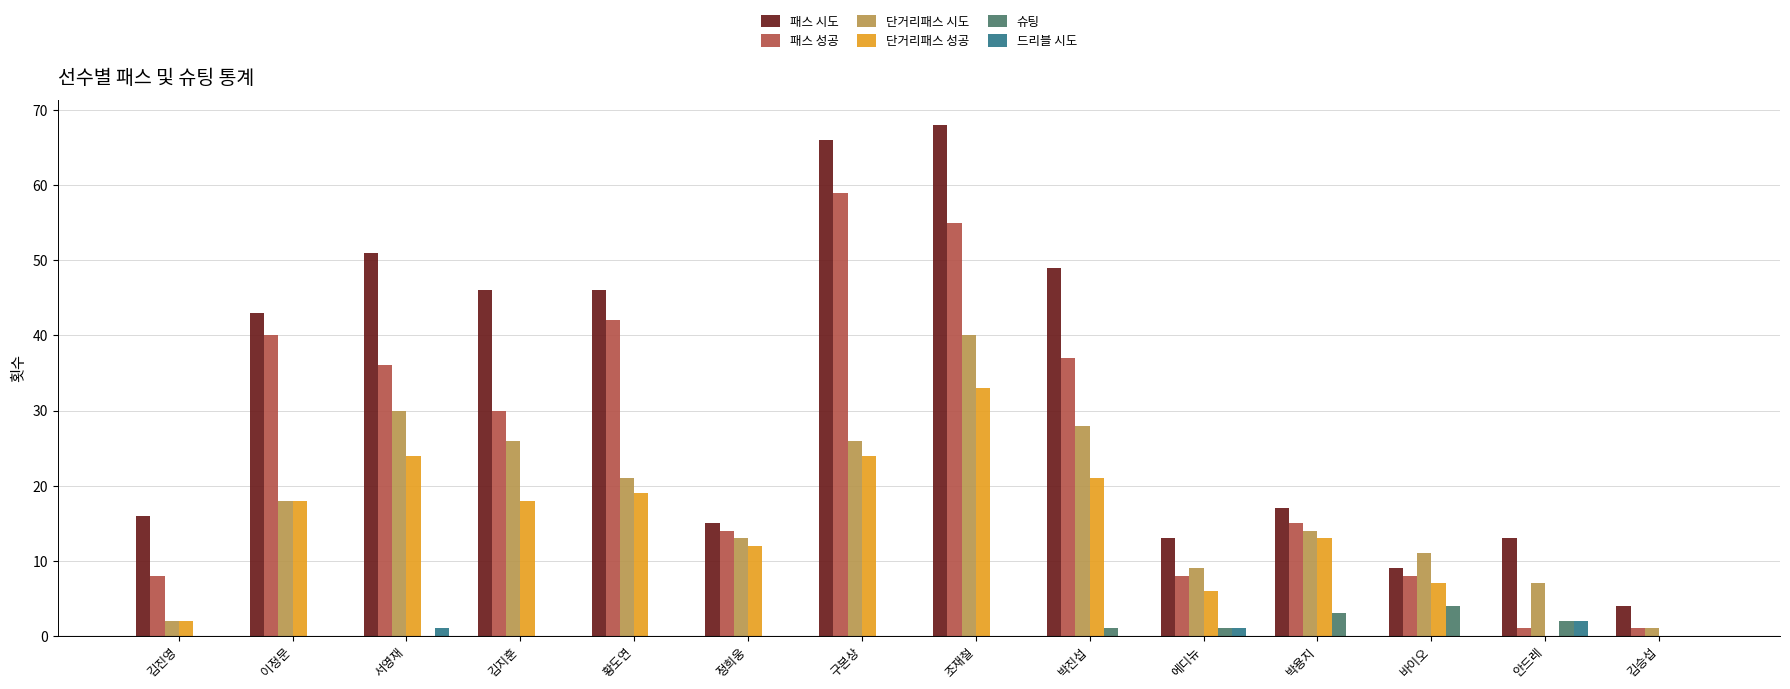

Where is 패스 시도 nearest to the value 36?

이정문